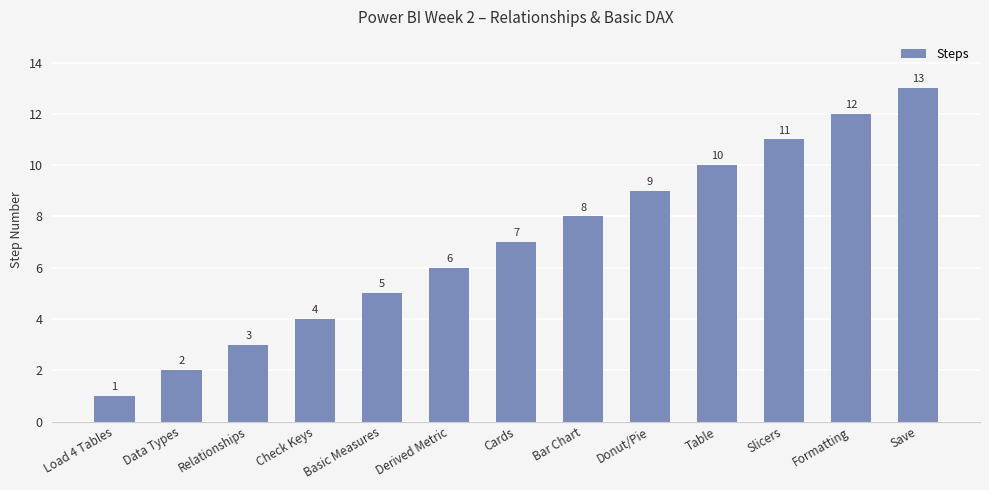

Reading left to right, extract all data points from this chart.

Load 4 Tables=1	Data Types=2	Relationships=3	Check Keys=4	Basic Measures=5	Derived Metric=6	Cards=7	Bar Chart=8	Donut/Pie=9	Table=10	Slicers=11	Formatting=12	Save=13